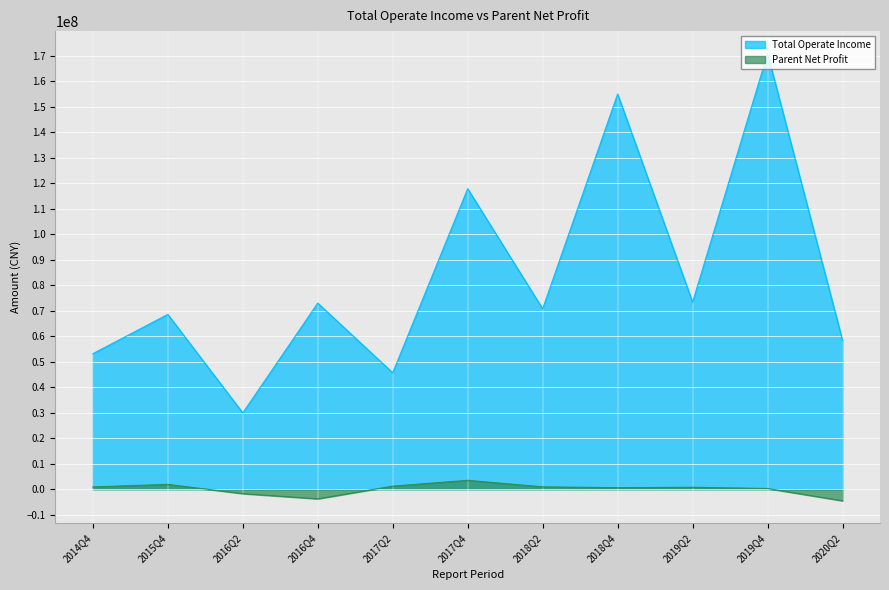

How many data points in Total Operate Income are above 70764412?

6